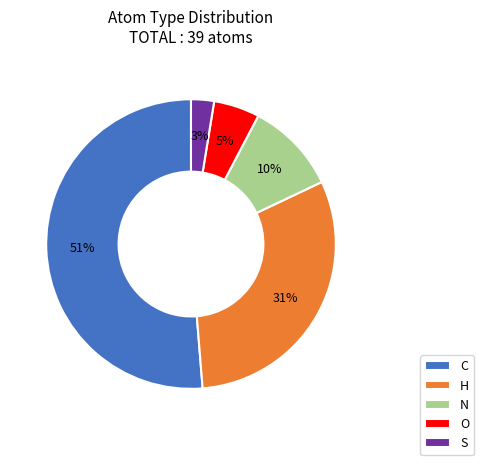

Is the sum of N and C greater than half?

Yes